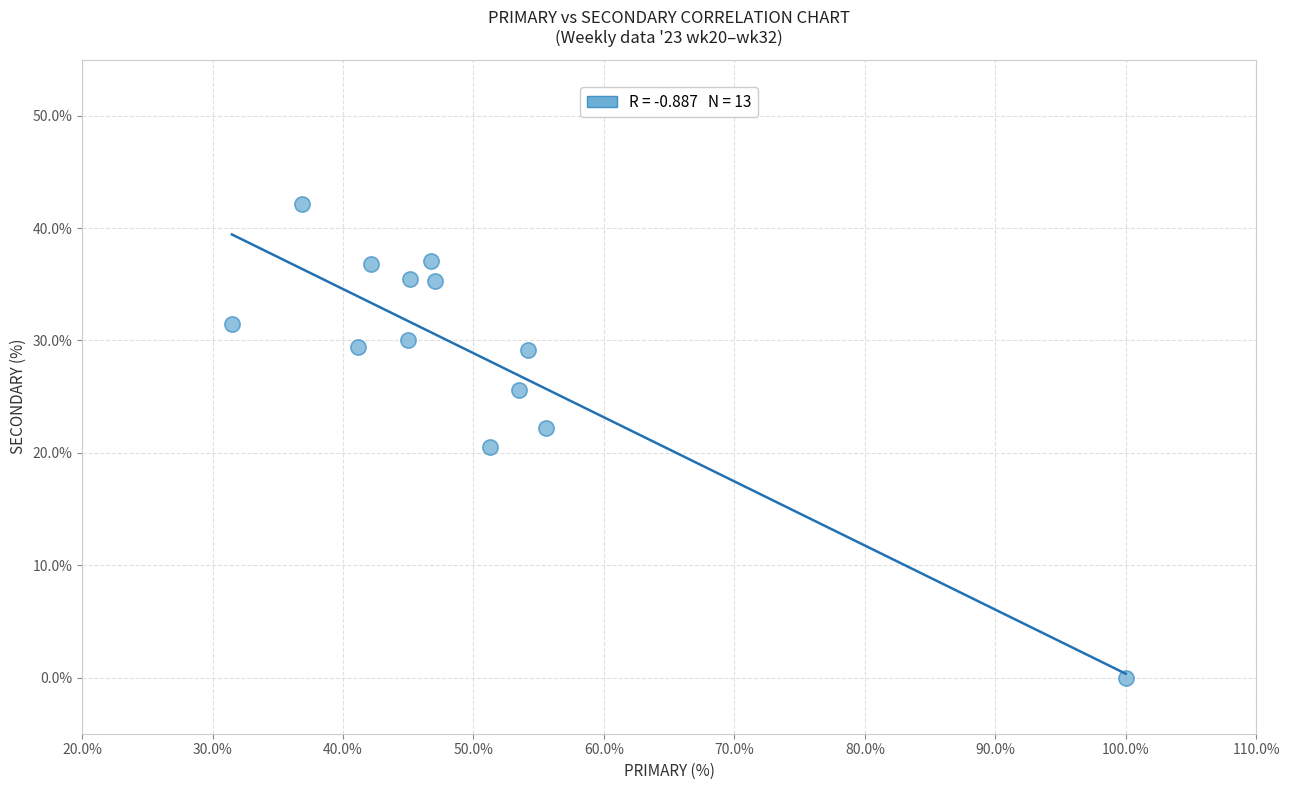

What is the range of X values (max minus min)?

68.5